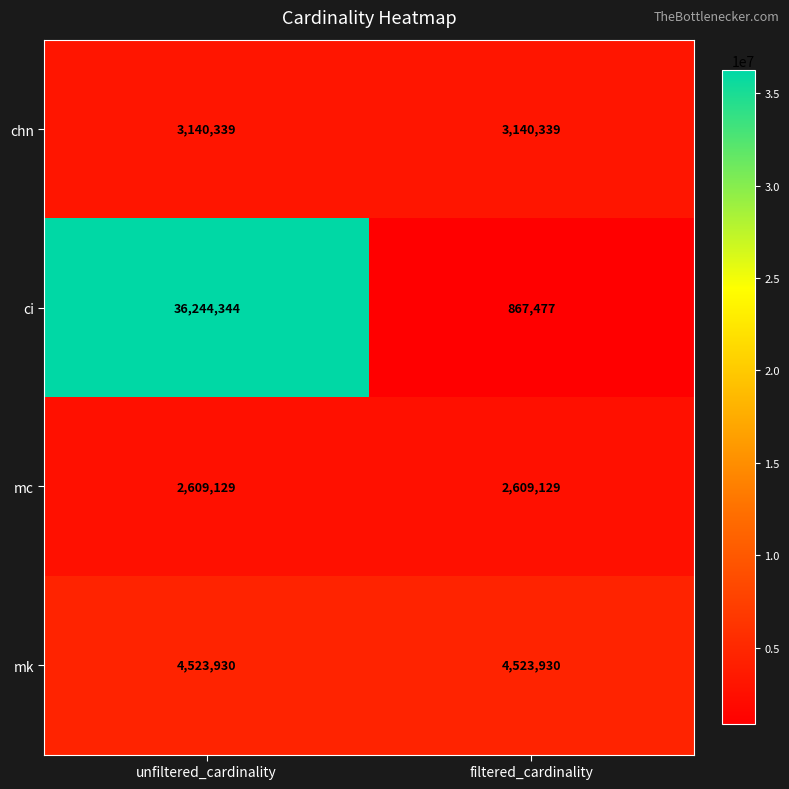

Between unfiltered_cardinality and filtered_cardinality, which series saw the biggest shift?

ci